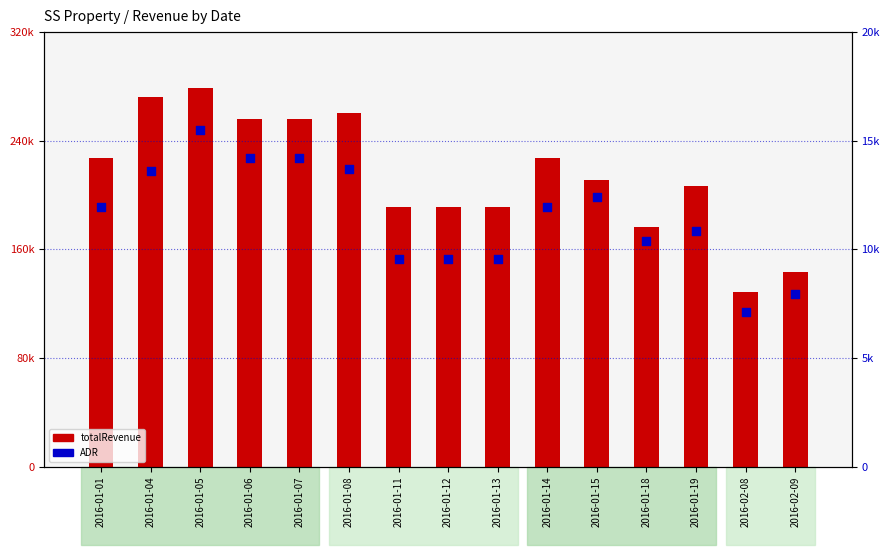

Which series has the widest spread of Y values?

totalRevenue